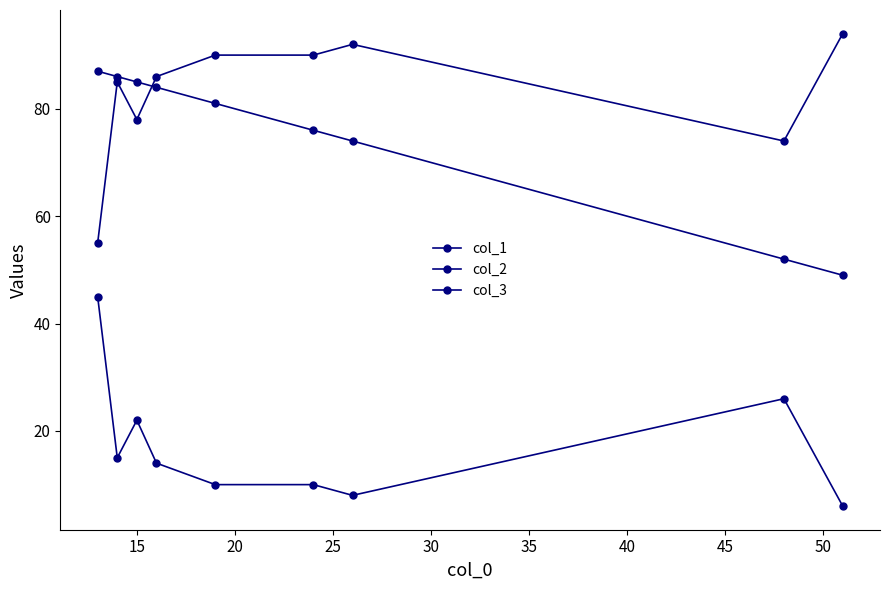

How many distinct data groups are displayed?

3